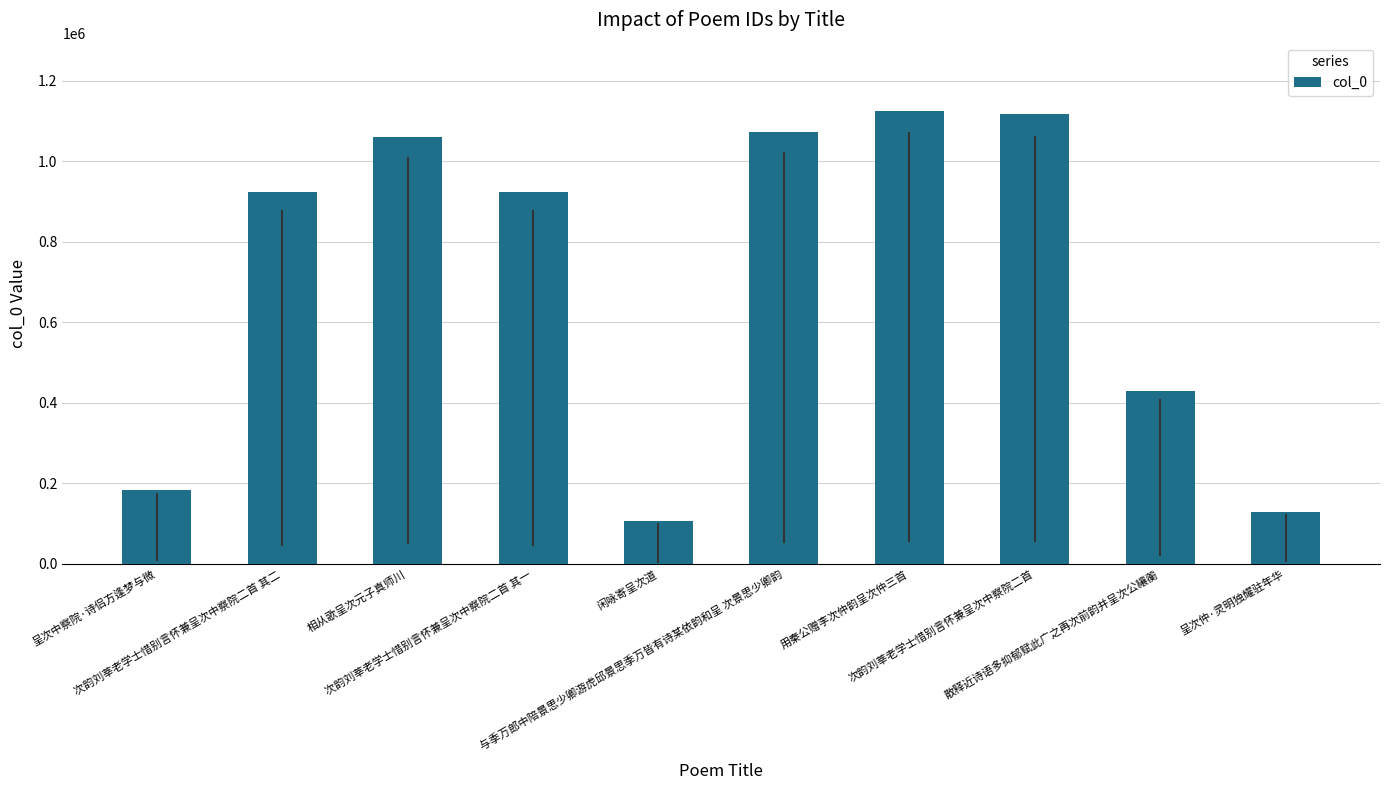

How many bars are there in total?

10